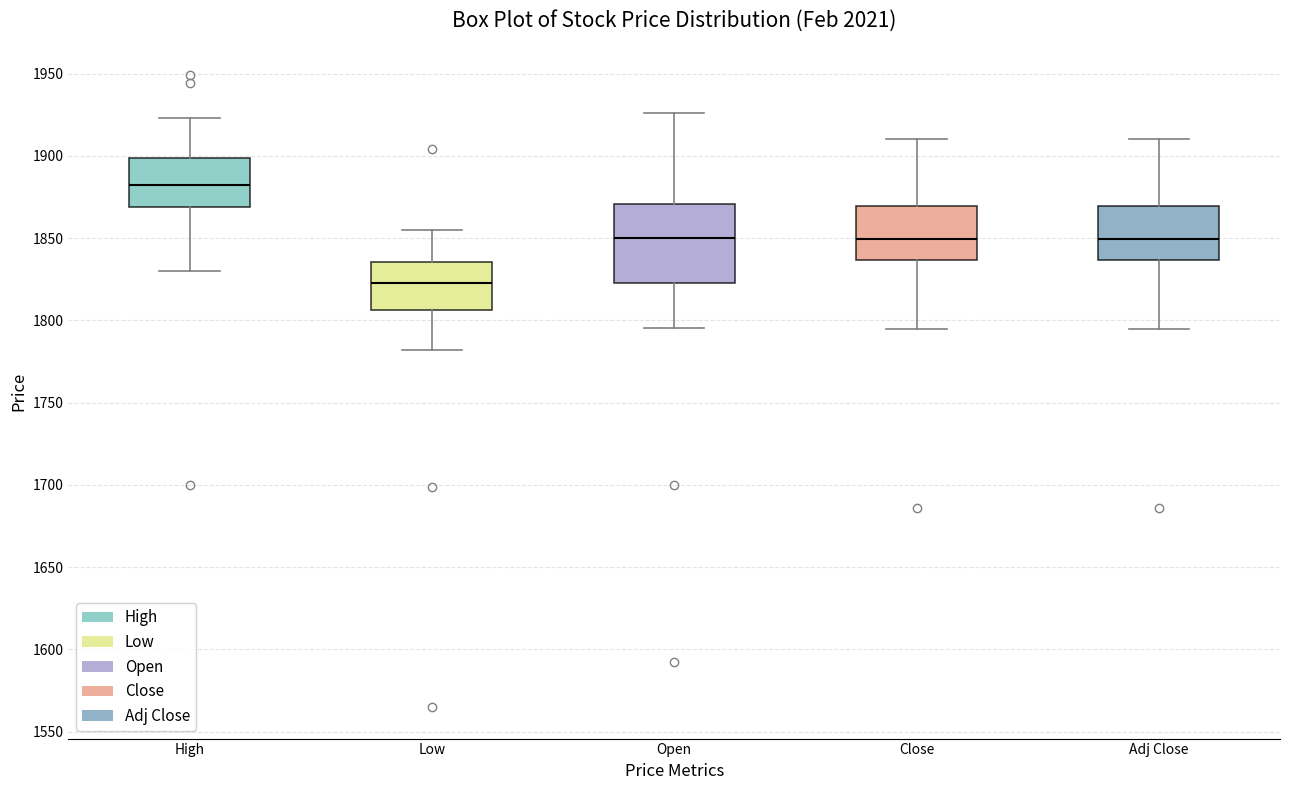

Where does the median line of the box for Close sit on the y-axis? The values are not printed on the chart, so give them approximately, as read against the axis.

1850